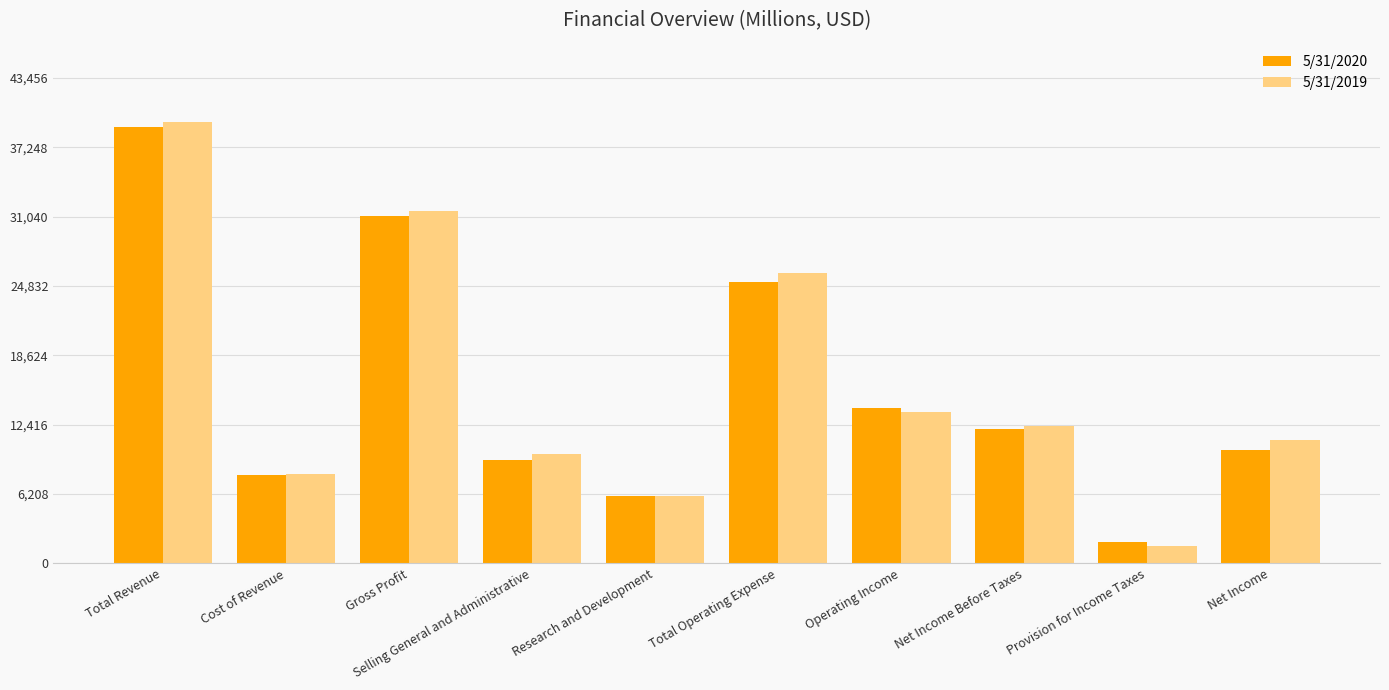

How many bars are there in each group?

2